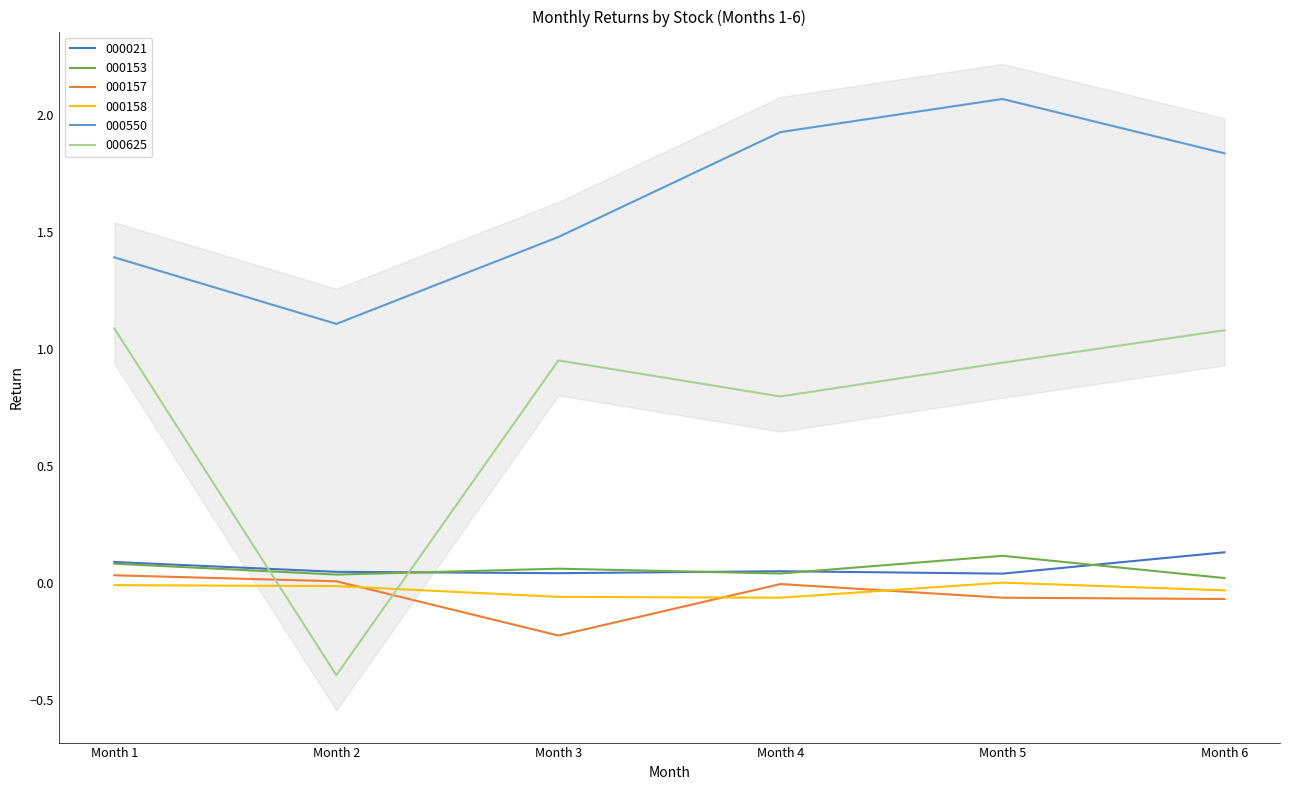

The 000153 series shows 0.0 at Month 2. True or false?

False